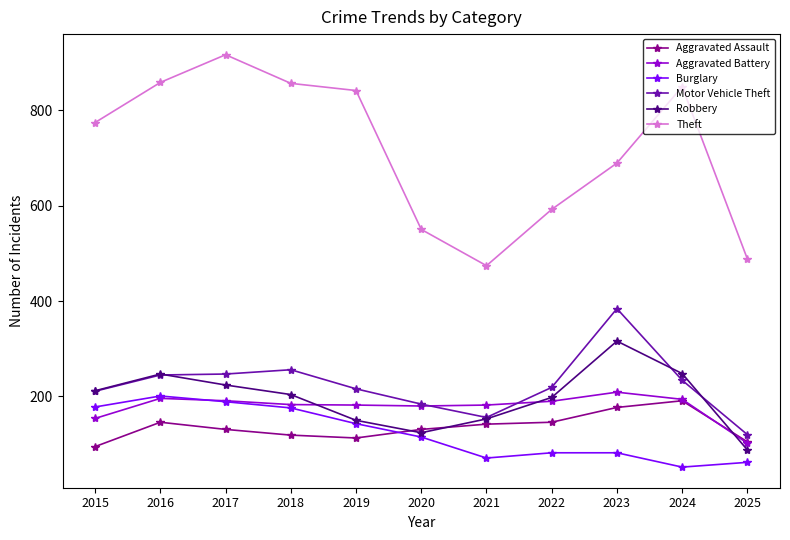

Read the Theft value at 2020, to the nearest 5.

550